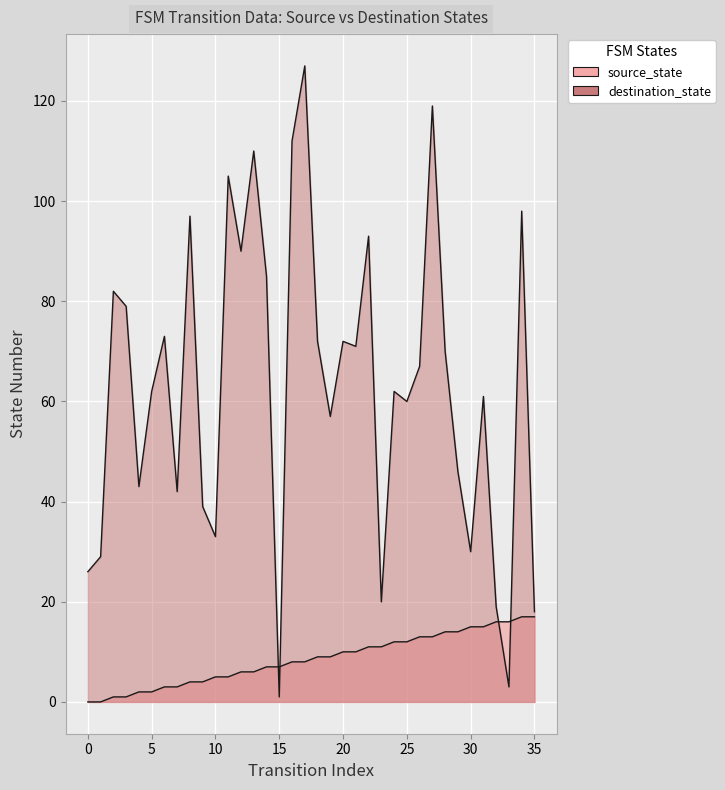

Which series has the largest range (max minus min)?

destination_state